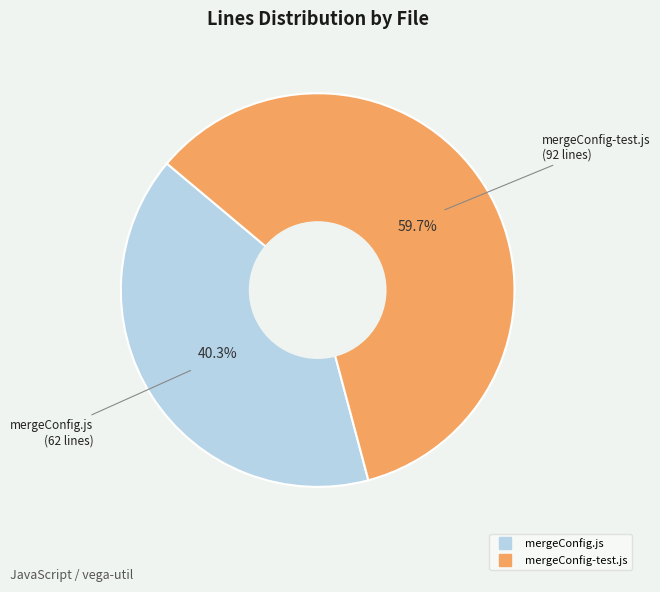

Which category has the smallest portion of the pie?

mergeConfig.js